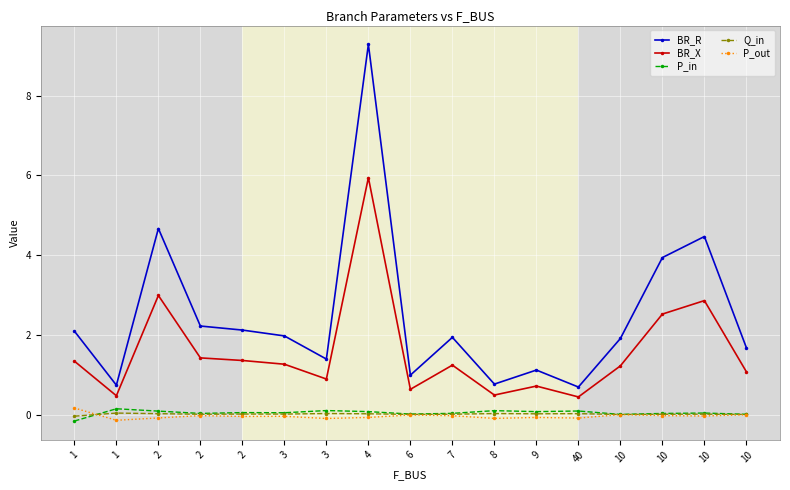

Rank the categories by P_in value from highest to lowest.

1, 3, 8, 40, 2, 4, 9, 2, 3, 10, 7, 2, 10, 6, 10, 10, 1